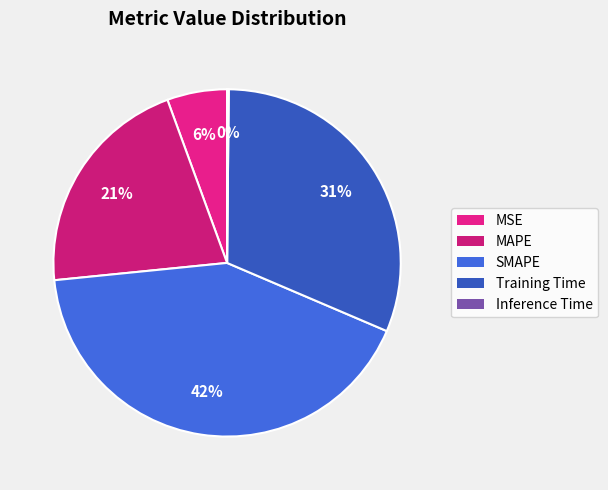

Count the number of slices in the pie.

5